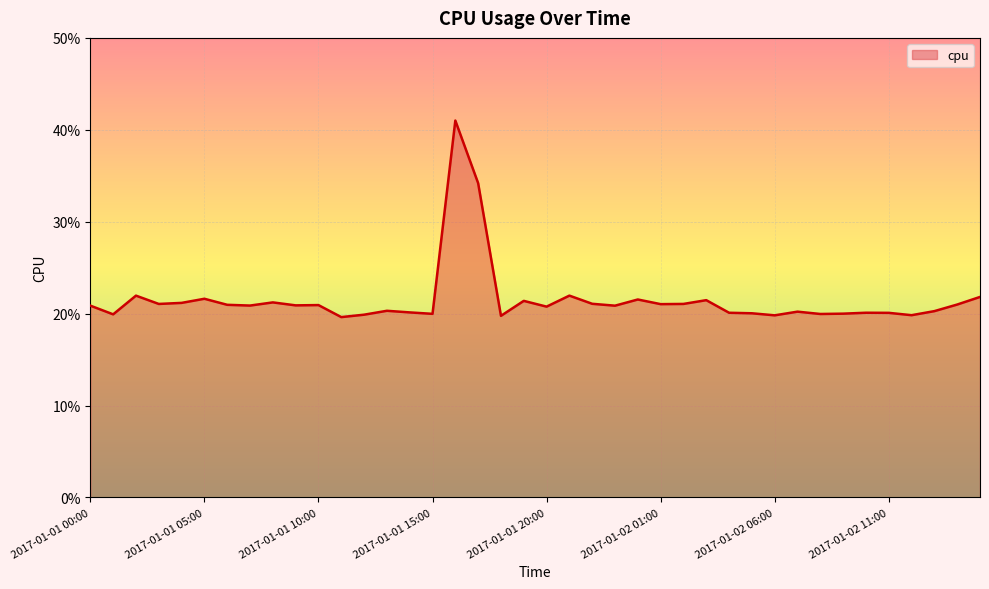

Count the values in the range 0 to 1.

40